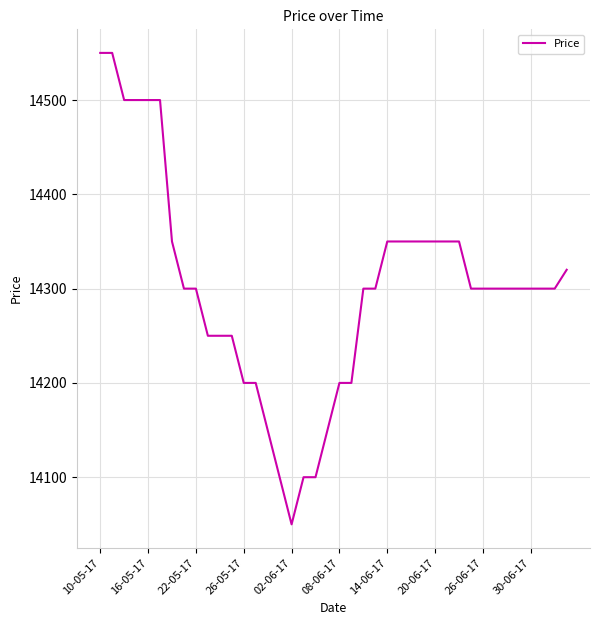

What is the minimum value shown in the chart?

14050